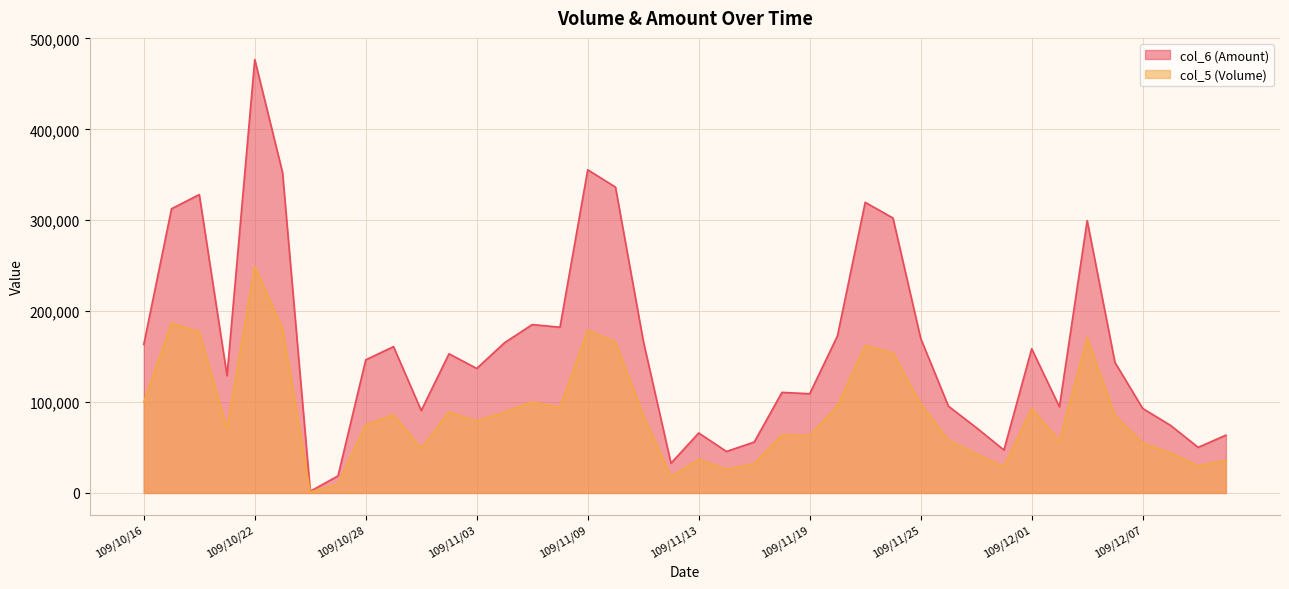

What are all the series names shown in the legend?

col_6 (Amount), col_5 (Volume)